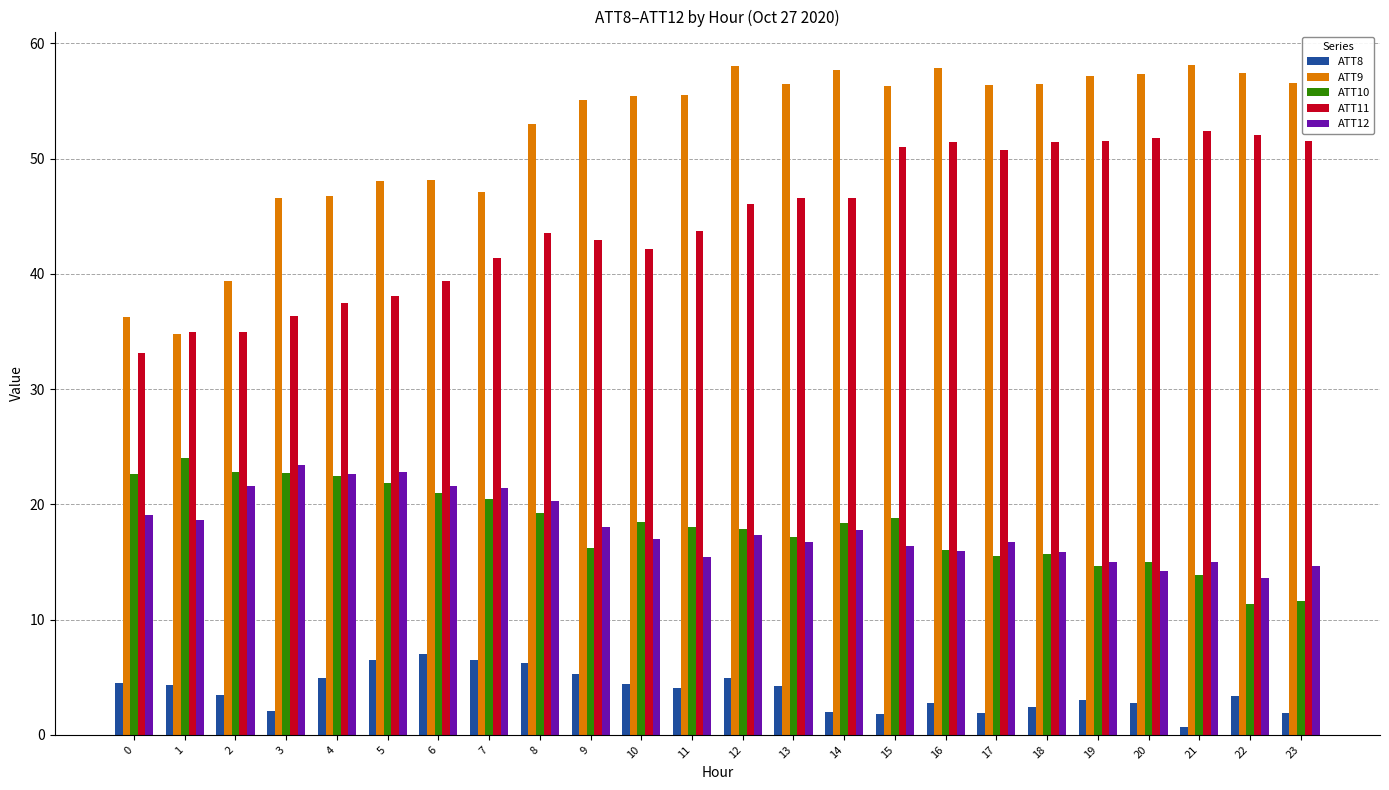

Which category has the lowest value in the ATT12 series?

22